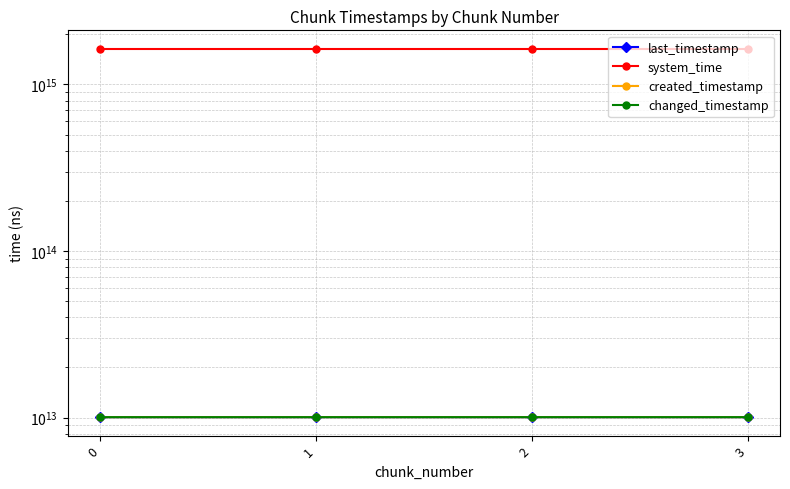

Reading right to left, extract all data points from this chart.

last_timestamp: 3=10064545596025	2=10064226736344	1=10063458493440	0=10062688377277
system_time: 3=1638805802157023	2=1638805789311288	1=1638805776496555	0=1638805768162079
created_timestamp: 3=10064259060908	2=10063488631697	1=10062719629014	0=10062135023737
changed_timestamp: 3=10064545596025	2=10064226736344	1=10063458493440	0=10062688377277